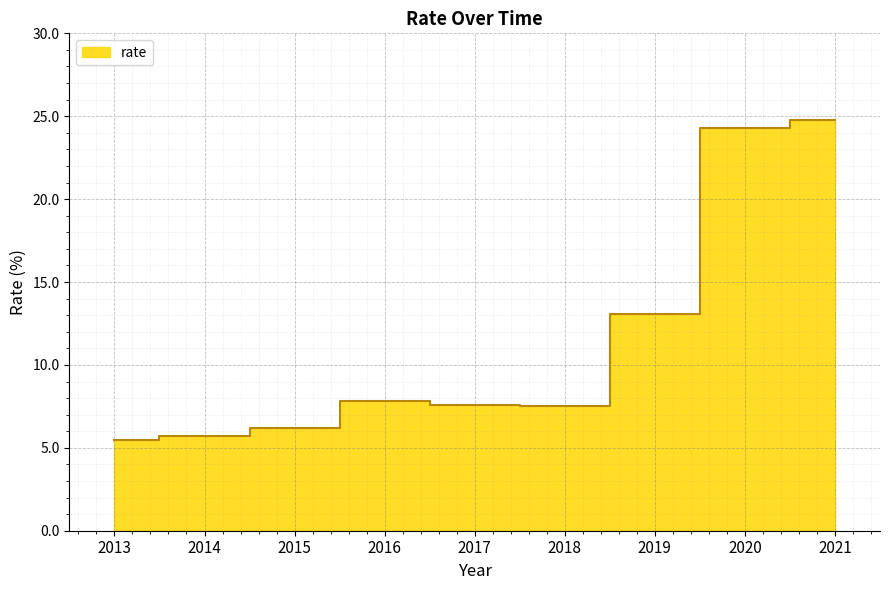

What is the value of the 5th point from the left?

7.6